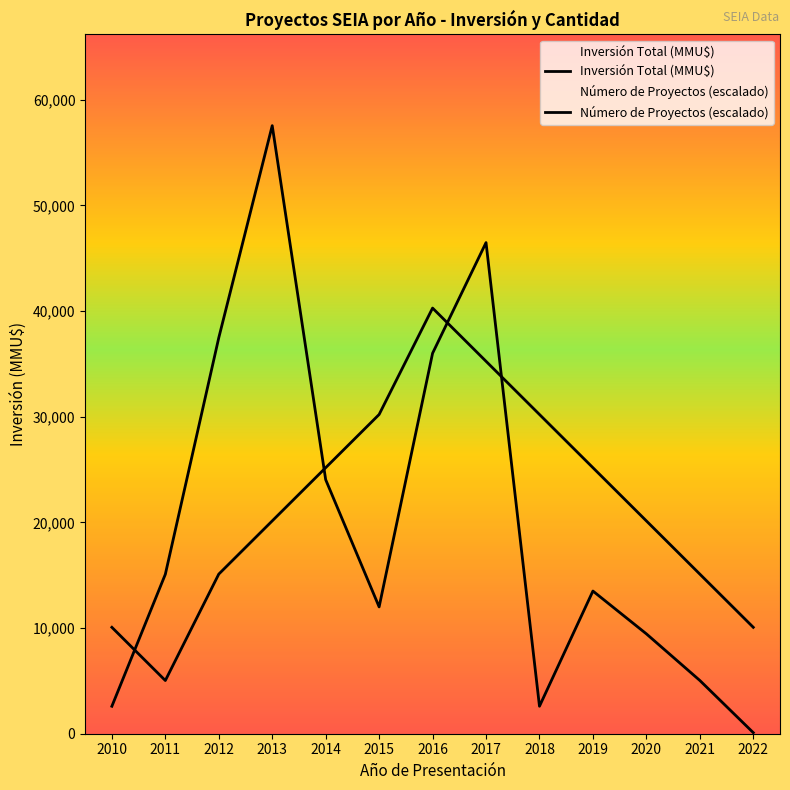

Which series ends up on top after the final intersection of Número de Proyectos (escalado) and Inversión Total (MMU$)?

Número de Proyectos (escalado)